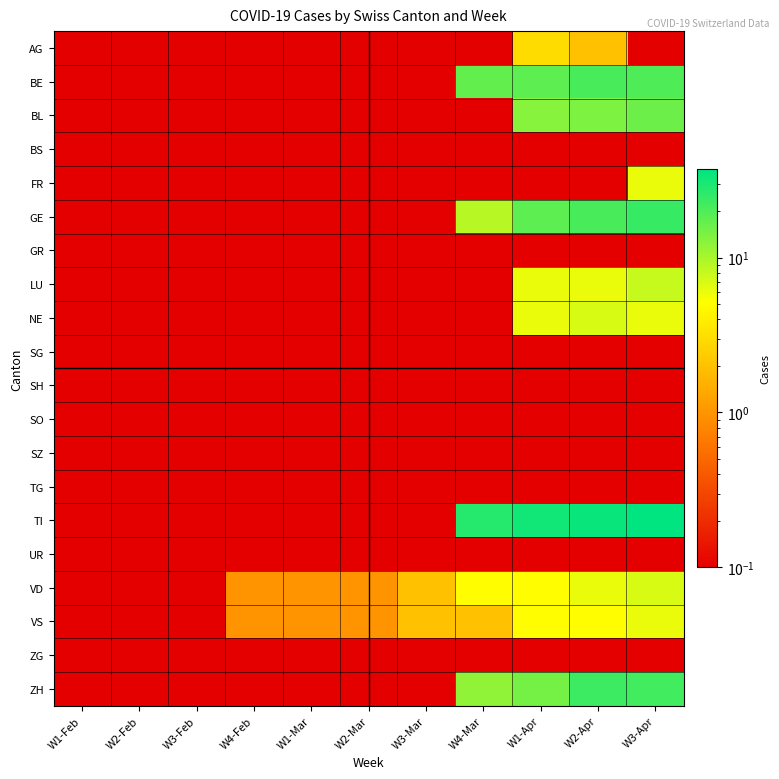

Rank the series by their maximum value, from lowest to highest.

BS, GR, SG, SH, SO, SZ, TG, UR, ZG, AG, FR, VS, NE, VD, LU, BL, BE, ZH, GE, TI